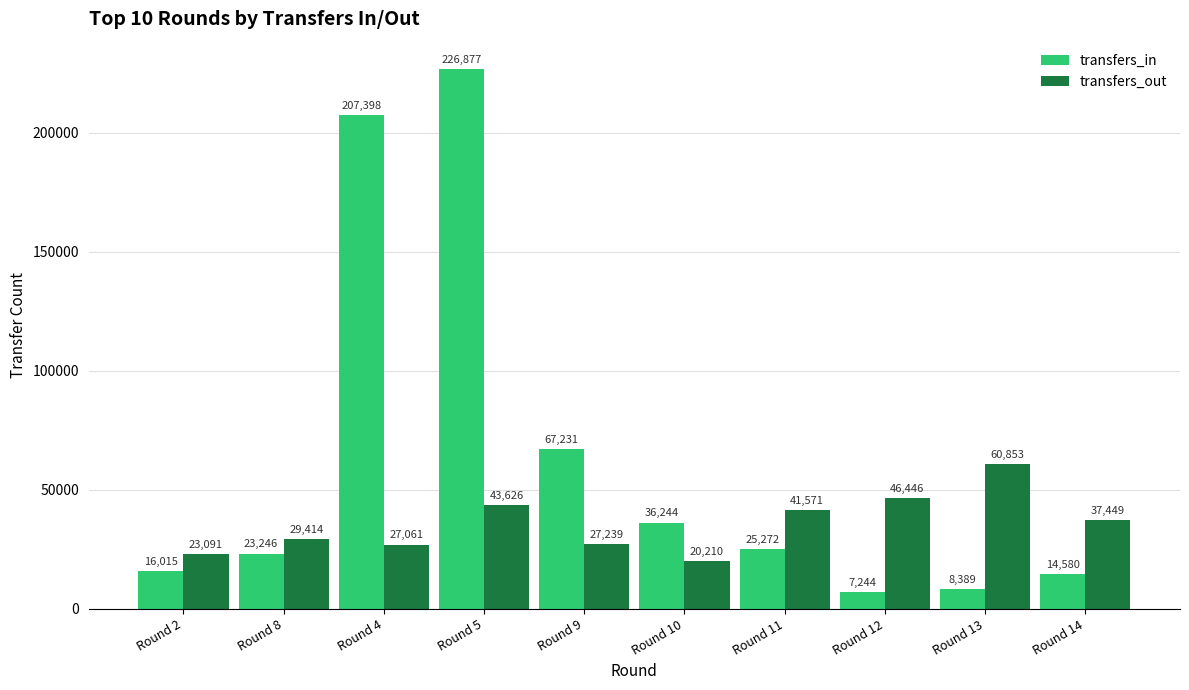

True or false: transfers_out has a value of 9958 at Round 9.

False